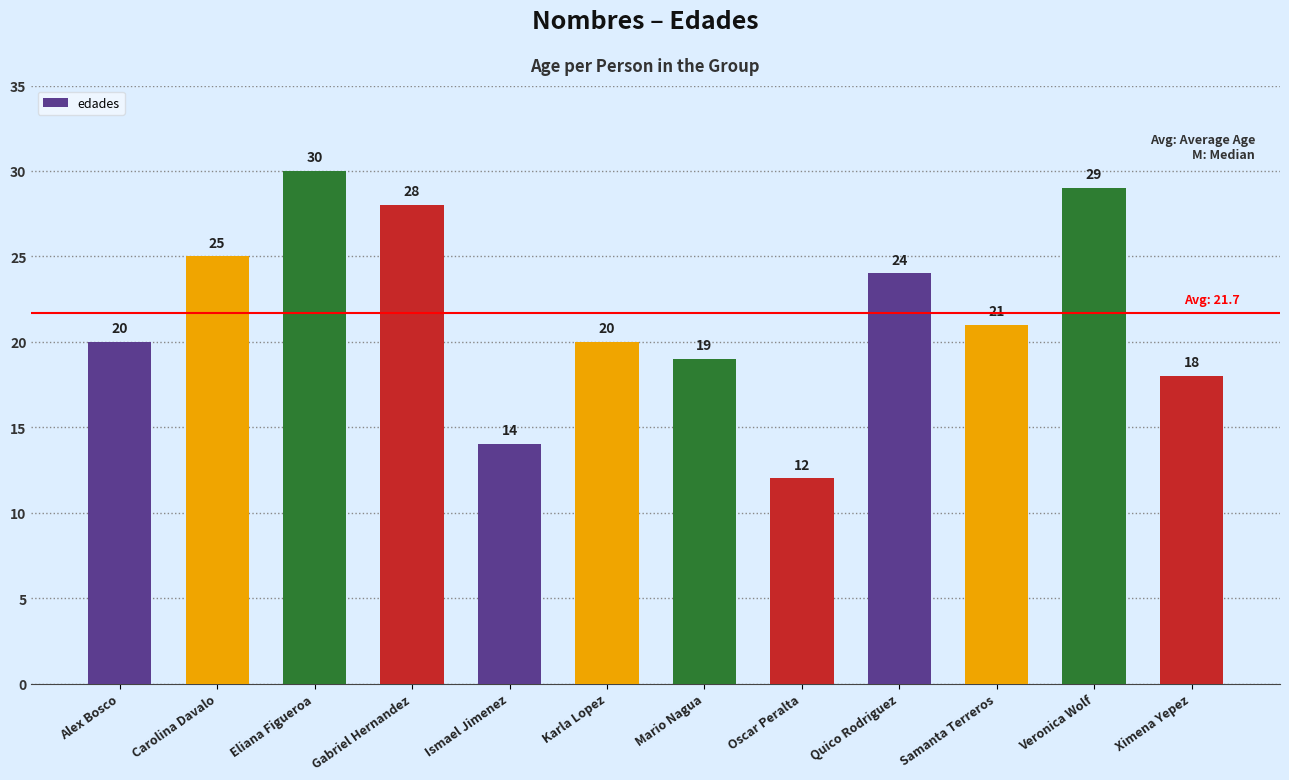

Reading right to left, list all the values displayed in this chart.

18	29	21	24	12	19	20	14	28	30	25	20